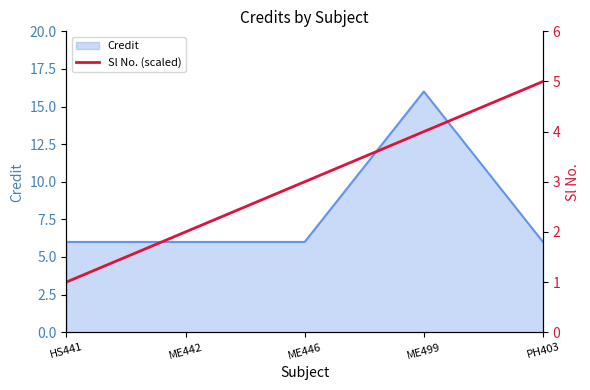

Is it true that Credit equals 3 at ME442?

False